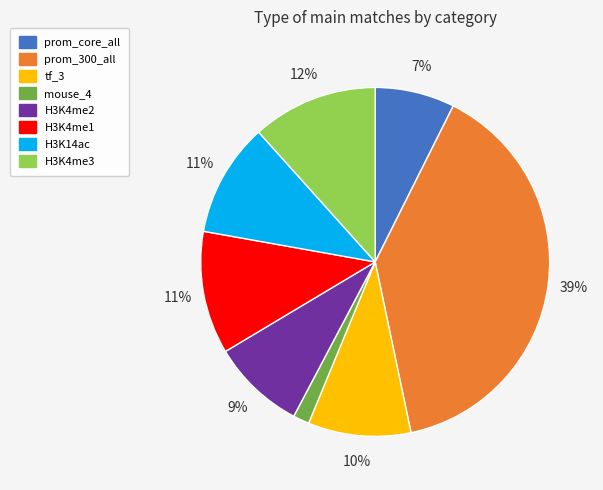

True or false: H3K14ac accounts for 11% of the total.

True